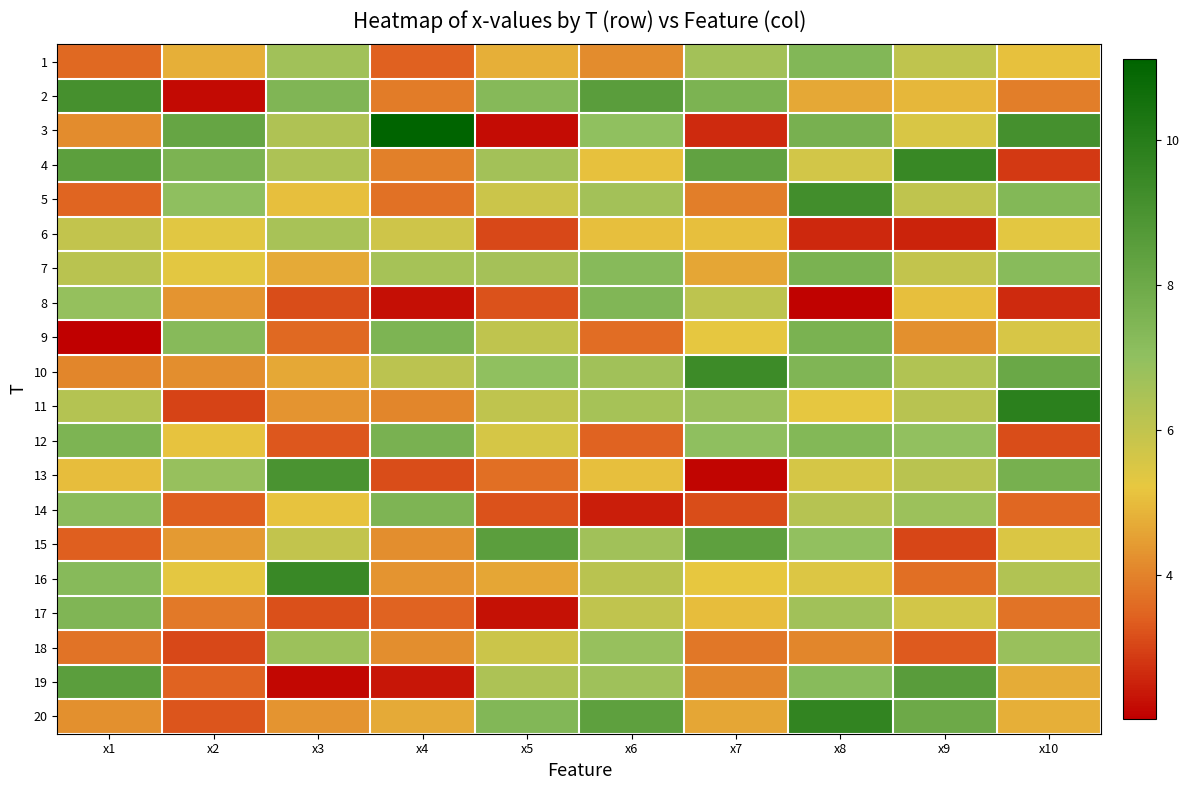

List the series in order of their peak value, highest first.

3, 11, 20, 4, 16, 10, 5, 2, 13, 19, 15, 12, 9, 7, 14, 17, 8, 1, 18, 6